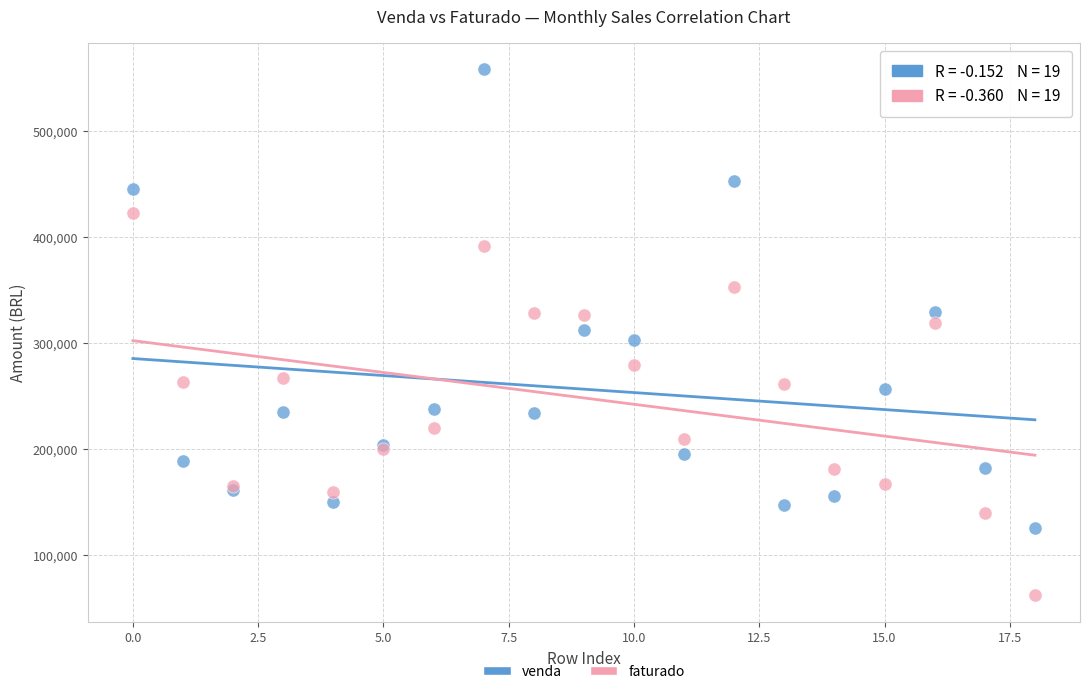

Which series has the widest spread of Y values?

venda